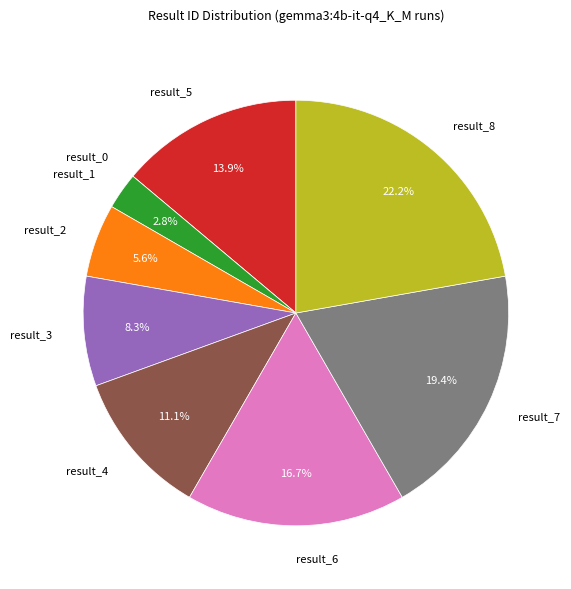

Is there any slice that represents more than half of the pie?

No